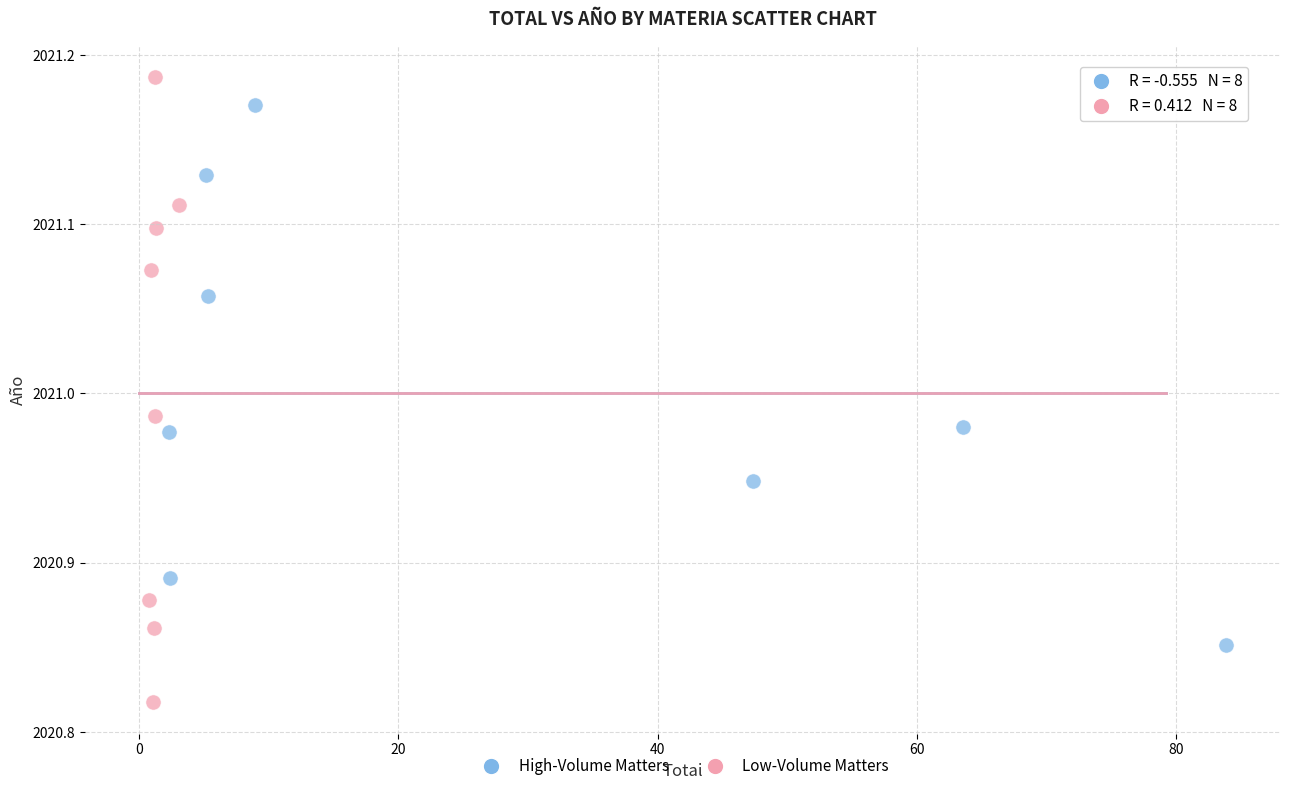

Which series reaches the maximum Y coordinate?

Low-Volume Matters